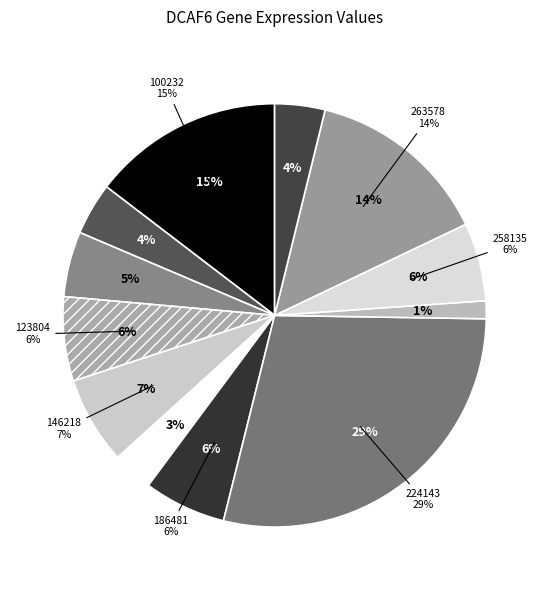

To the nearest percent, what percentage of the pie is 263578?

14%